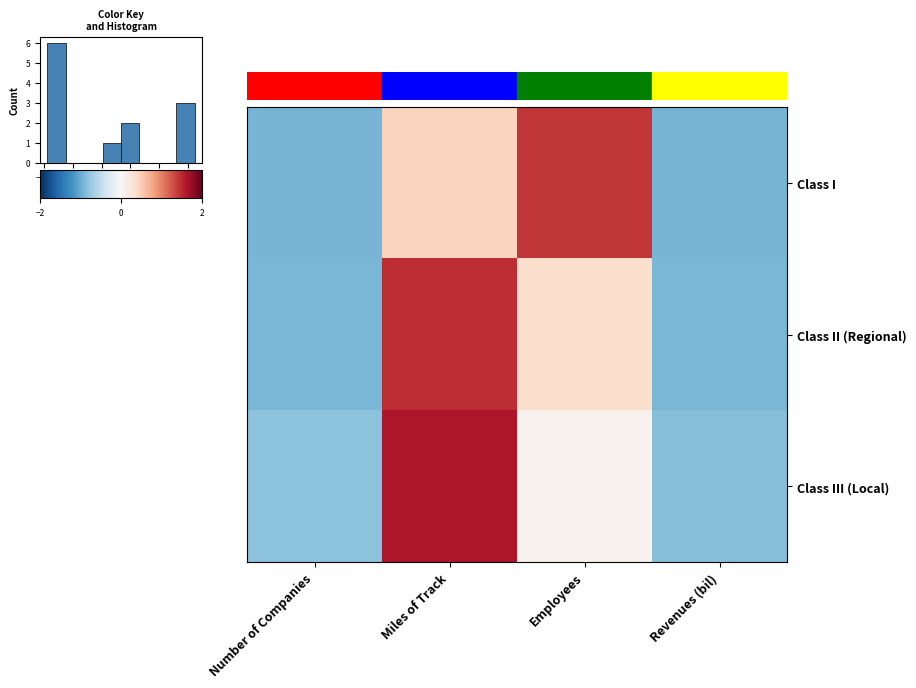

Reading left to right, what are all the values shown in this chart?

row_0: -0.9	0.4	1.4	-0.9
row_1: -0.9	1.5	0.4	-0.9
row_2: -0.8	1.6	0.1	-0.9